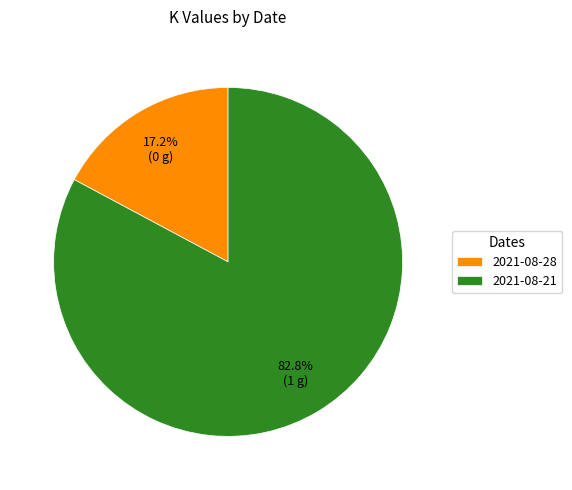

Combined, what portion of the pie is 2021-08-21 and 2021-08-28?

100.0%